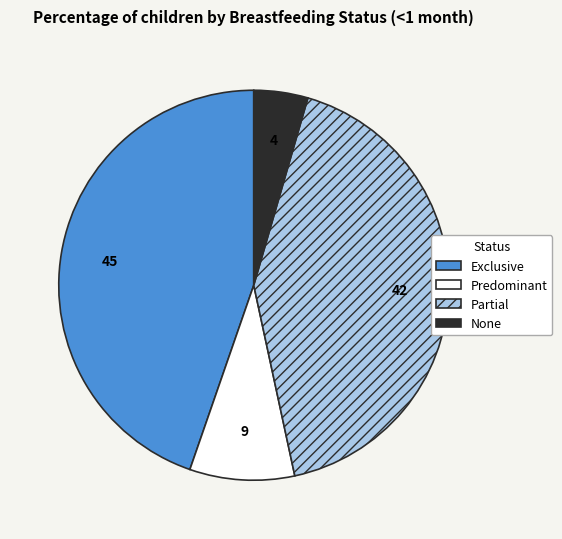

The None slice represents 18% of the pie. True or false?

False